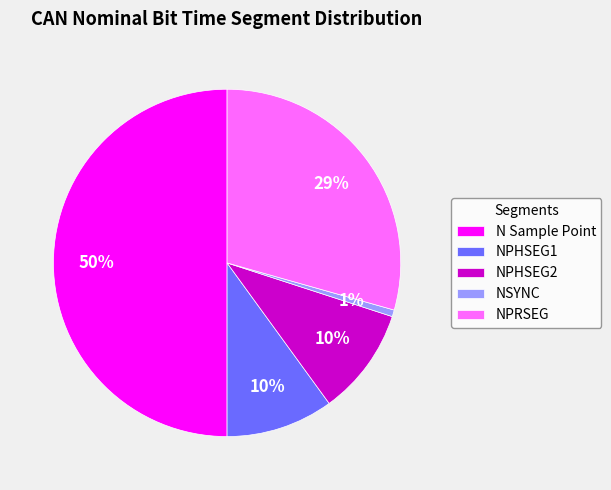

To the nearest percent, what percentage of the pie is NSYNC?

1%